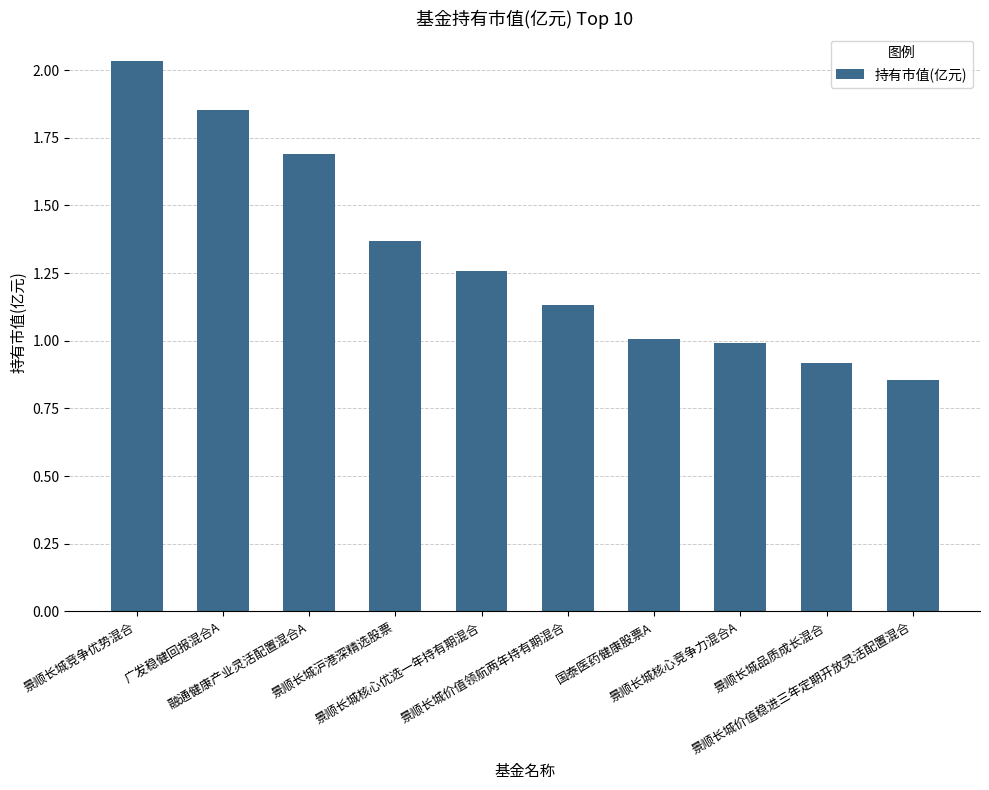

What is the sum of the values at 国泰医药健康股票A and 景顺长城竞争优势混合?

3.0